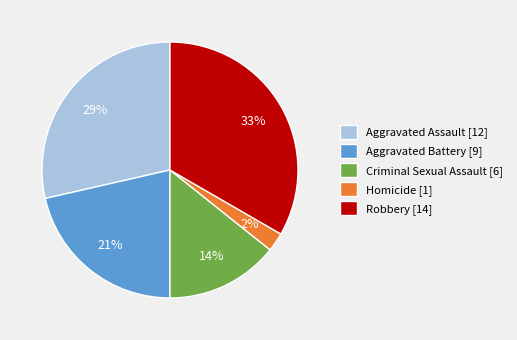

Is Criminal Sexual Assault the majority of the pie?

No